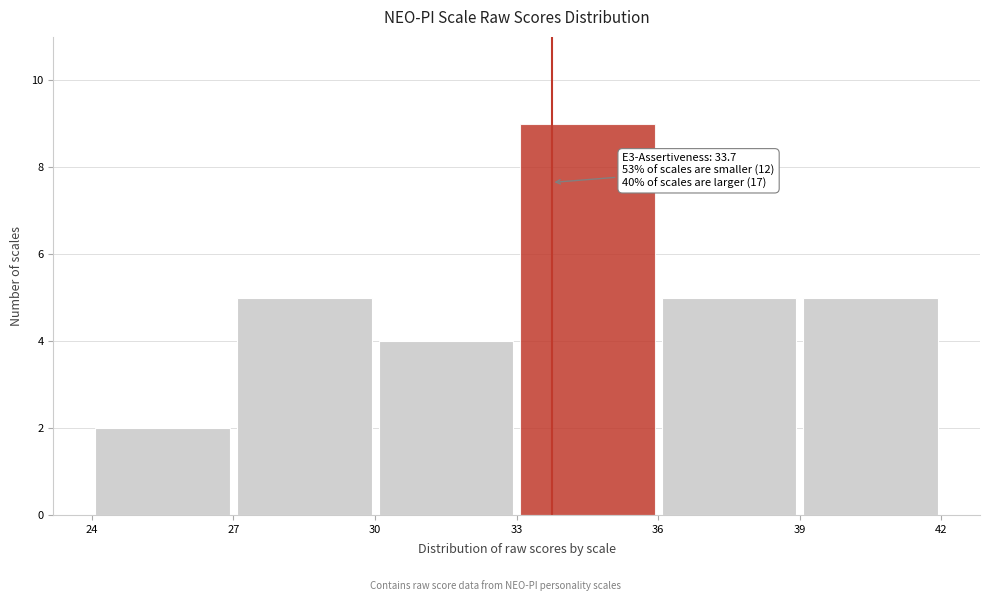

Which range on the x-axis has the tallest bar?

33 to 36